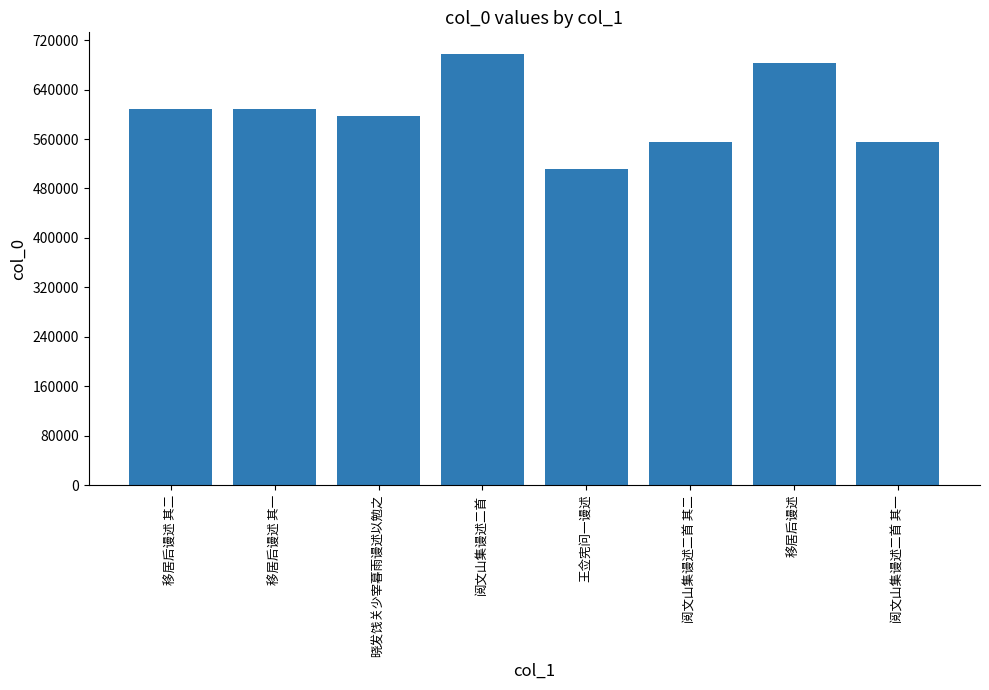

What is the ratio of the value at 阅文山集谩述二首 to the value at 王佥宪问一谩述?

1.4